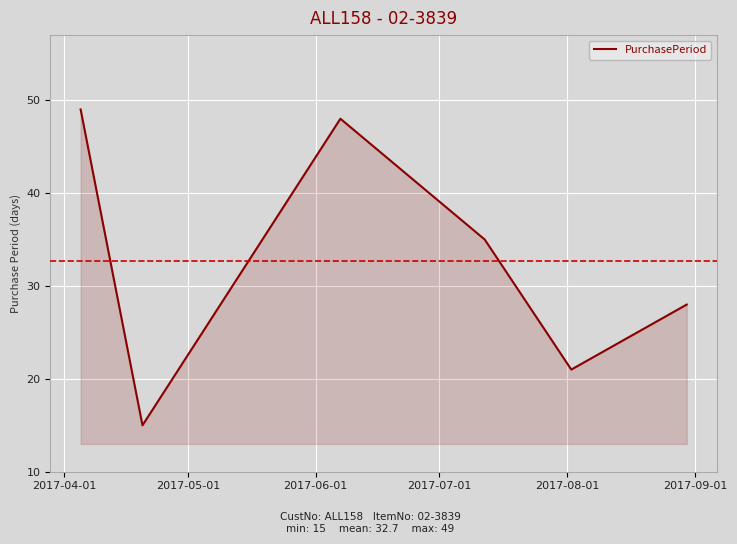

What is the sum of all values?

196